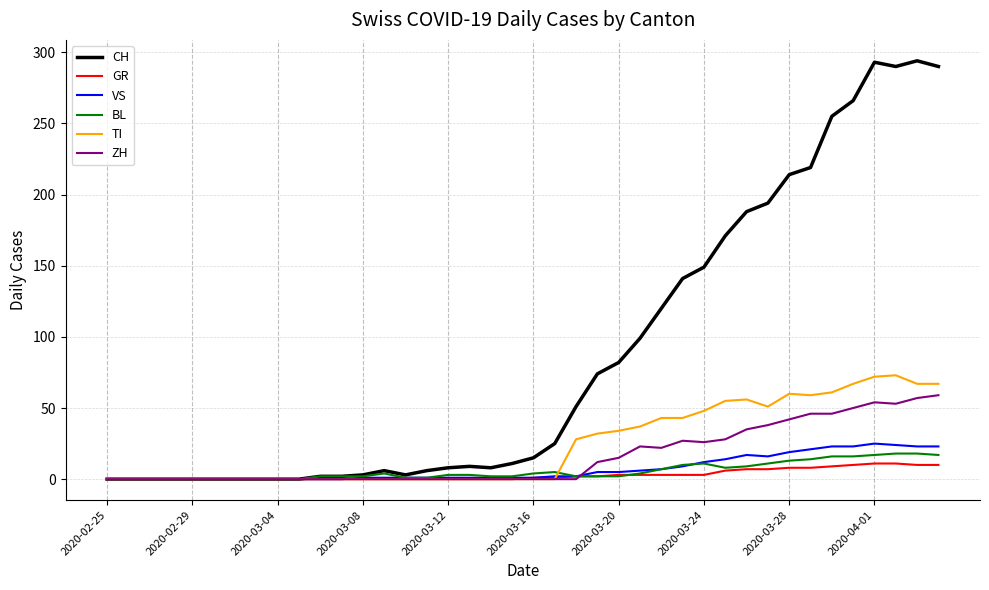

How many categories are shown in the chart?

40